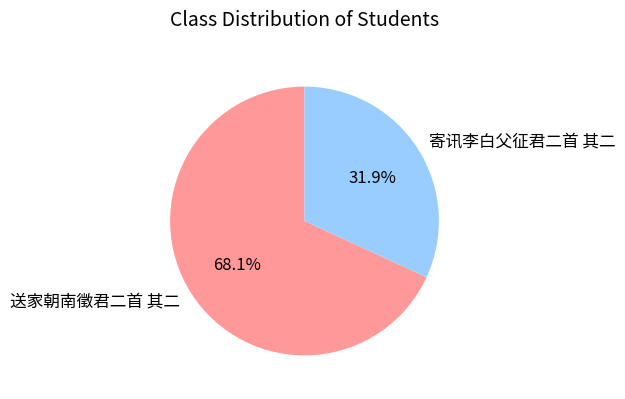

To the nearest percent, what is the difference between the largest and smallest slice percentages?

36%